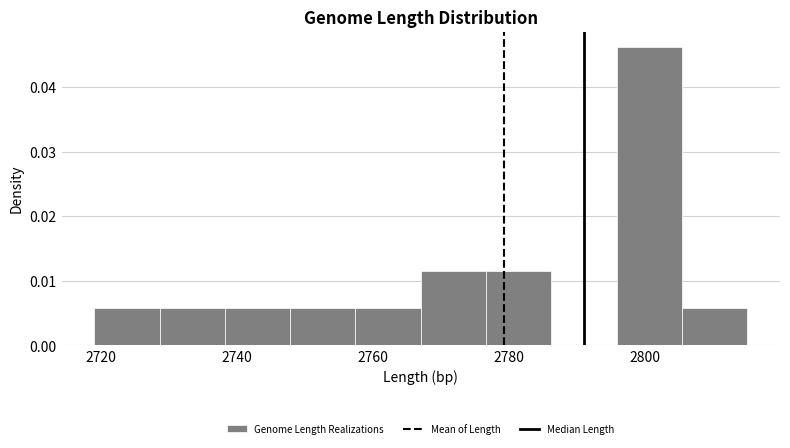

How tall is the bar that spans 2728.6 to 2738.2 on the x-axis? Neither the bar edges nor the heights are printed on the chart, so give them approximately, as read against the axes.

0.006